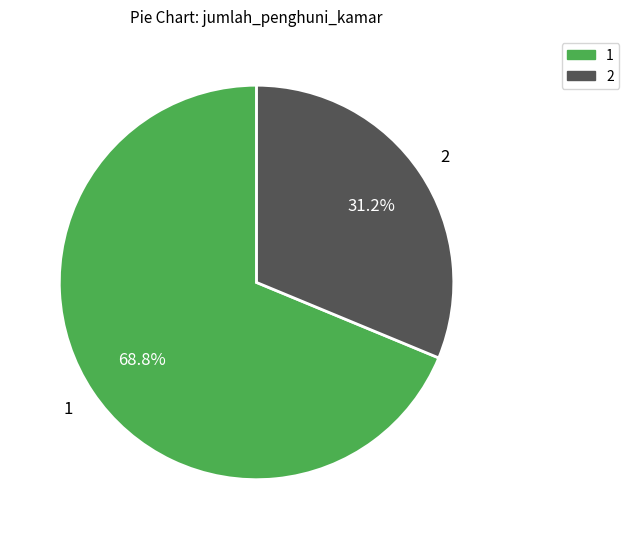

Does 2 account for over 50% of the chart?

No